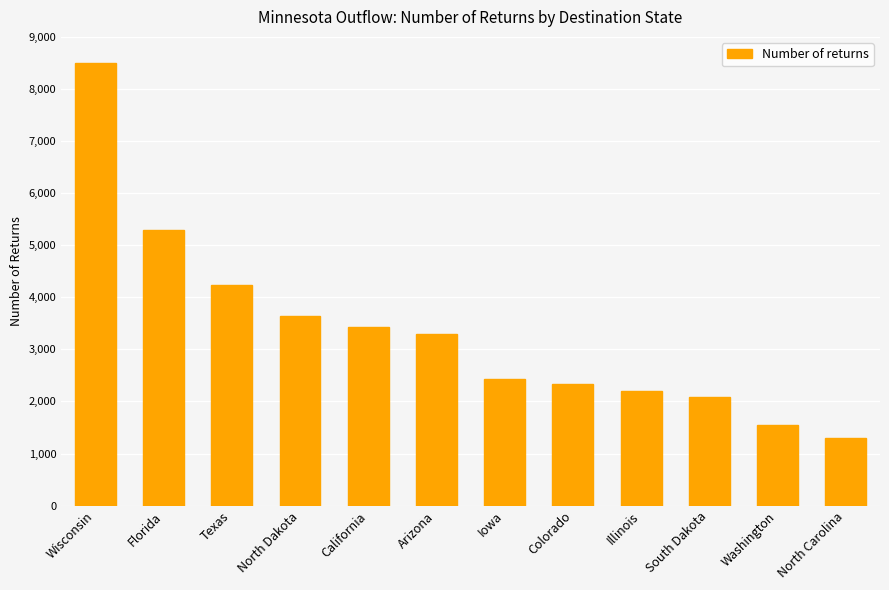

What is the sum of the values at Iowa and Florida?

7725